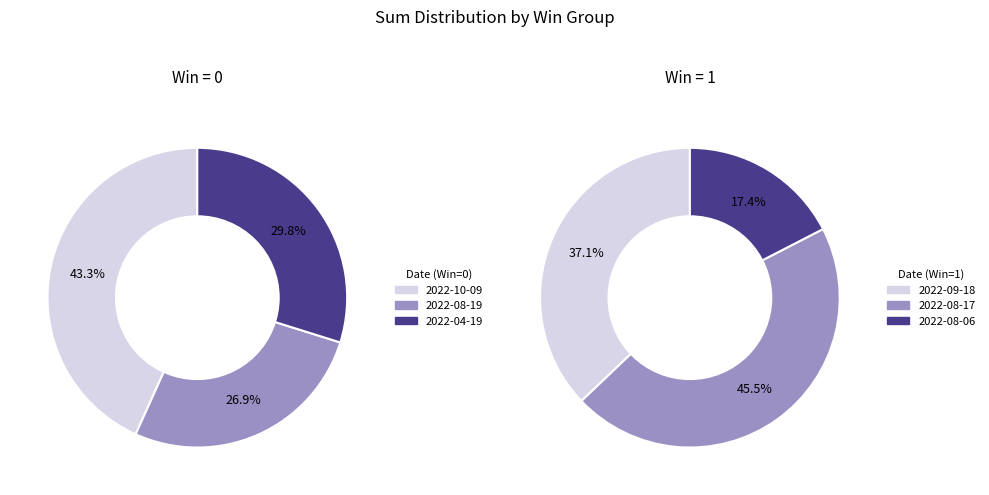

Combined, what portion of the pie is 2 and 1?

56.7%